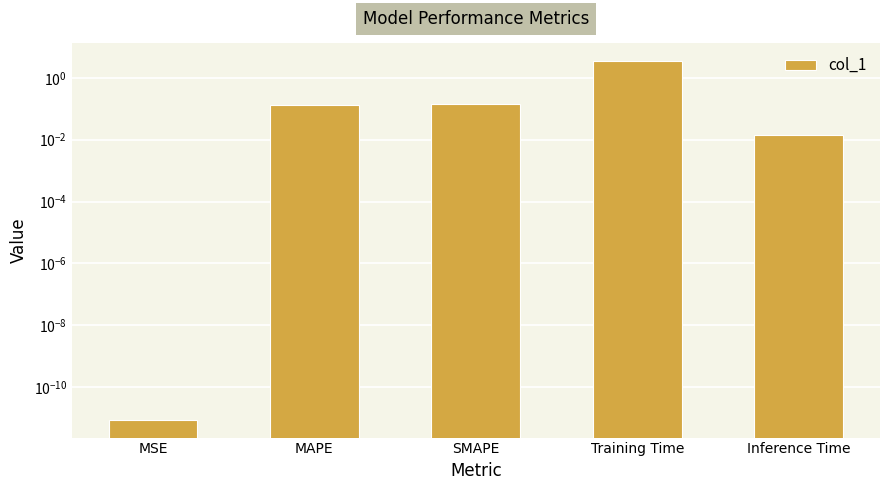

Where is the data nearest to the value 1?

SMAPE